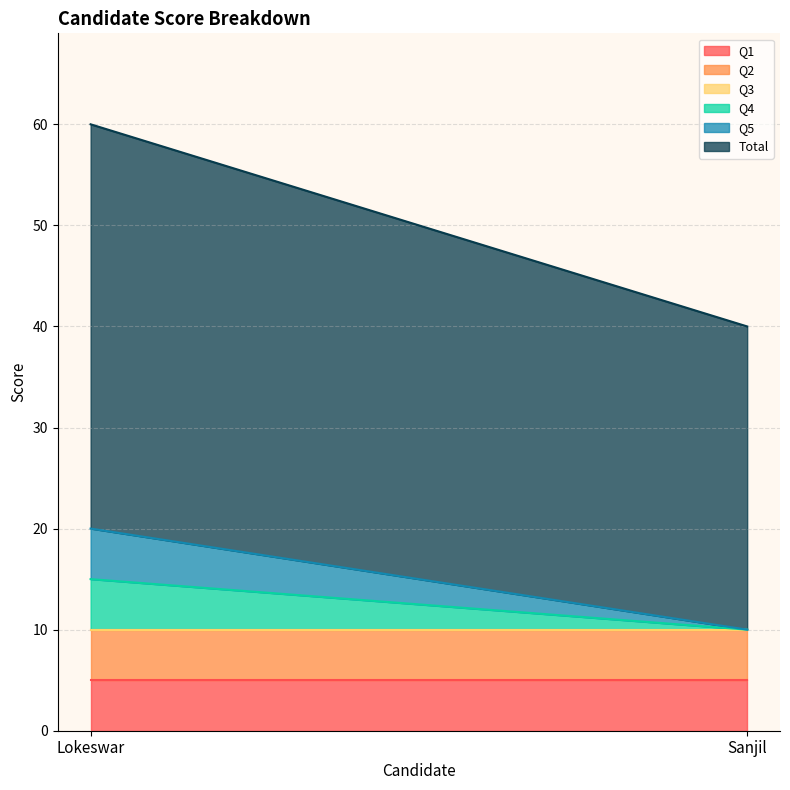

Reading left to right, transcribe all the data shown in this chart.

Q1: 5	5
Q2: 5	5
Q3: 0	0
Q4: 5	0
Q5: 5	0
Total: 40	30